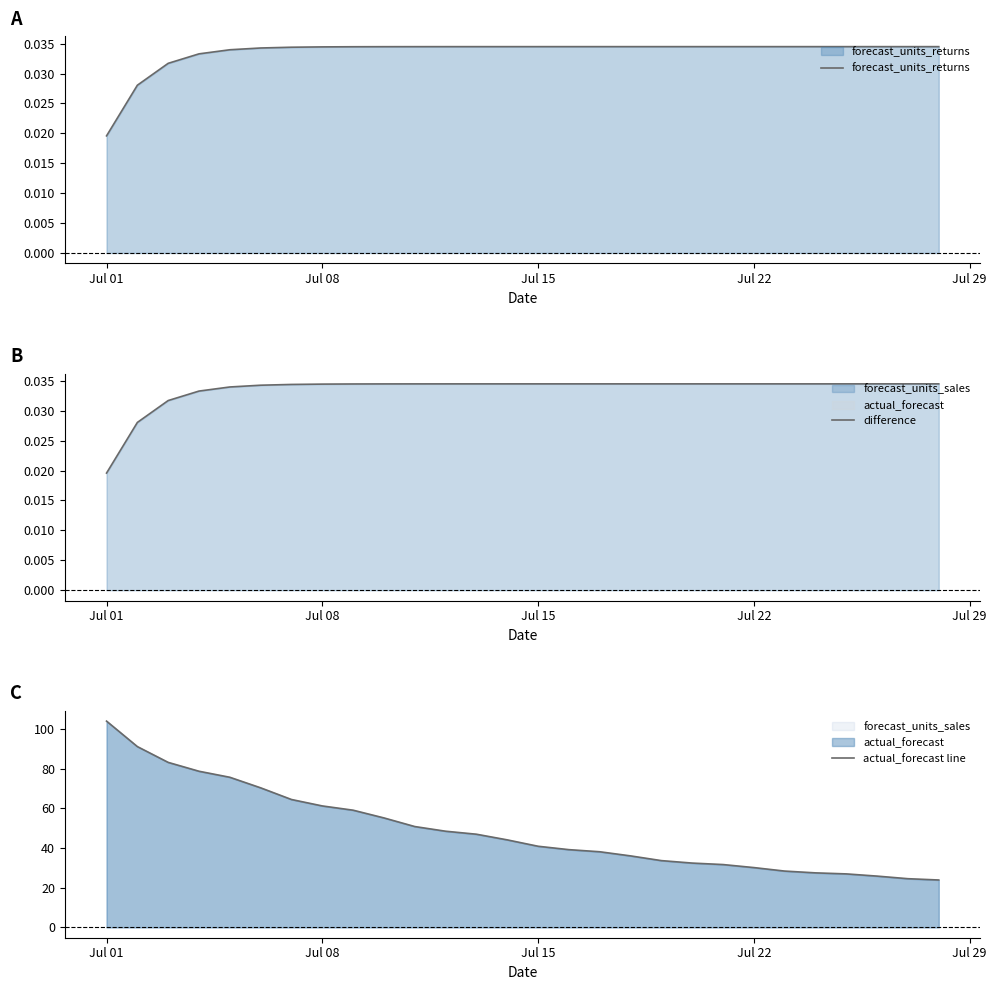

How many data points does each series have?

28